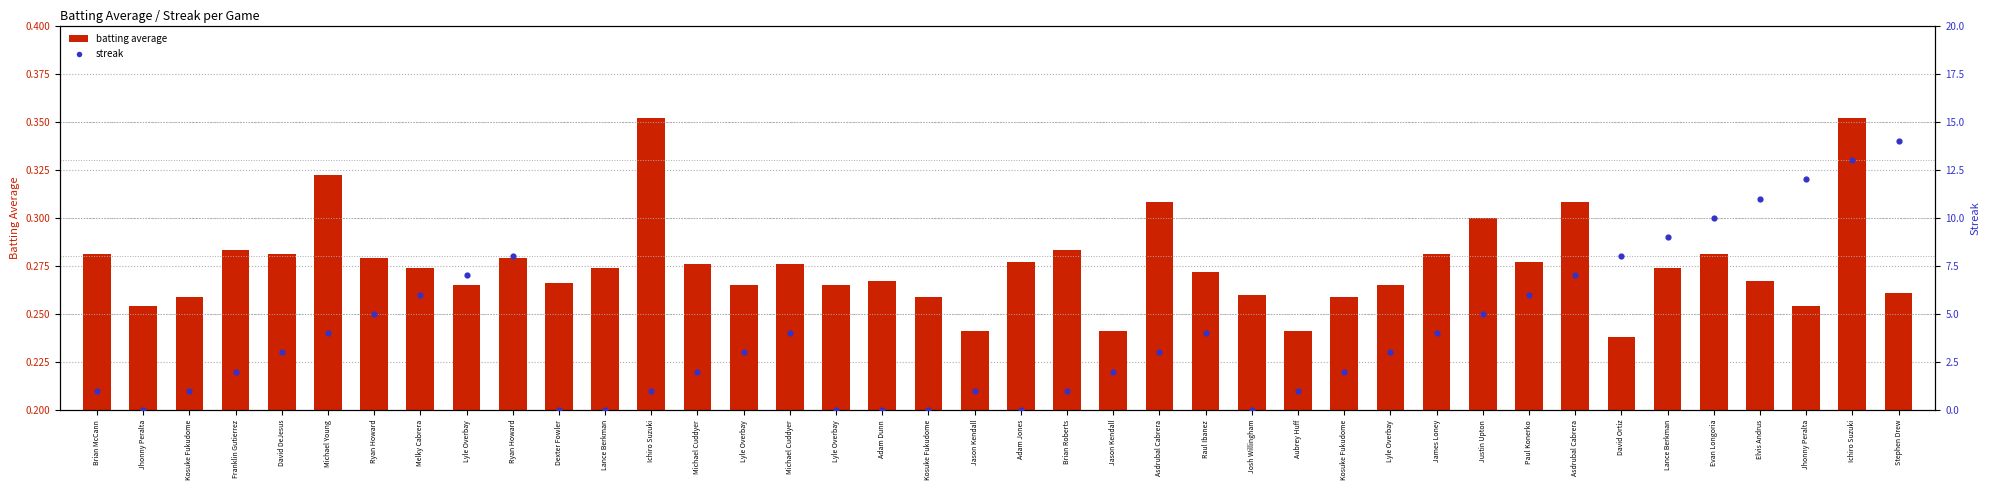

Which series contains the highest Y value?

streak